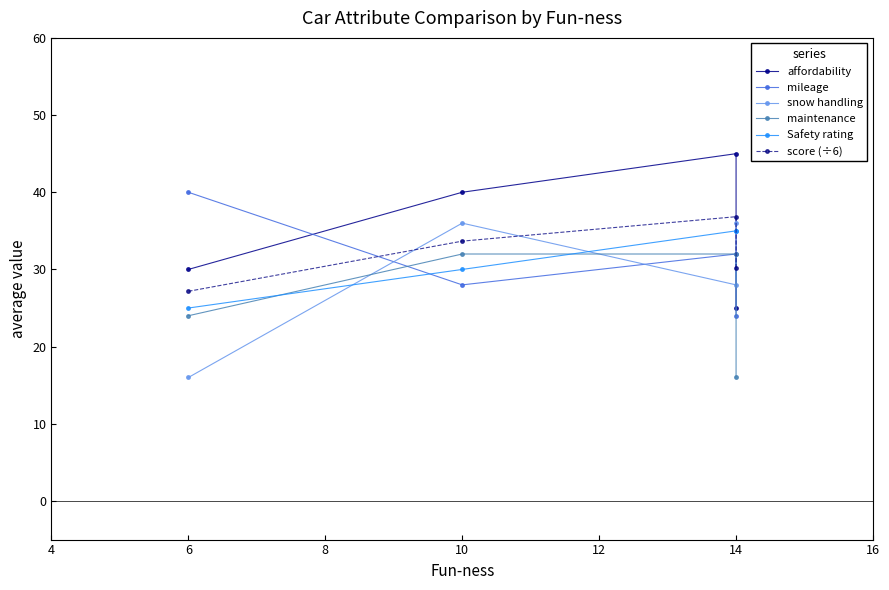

How many intersections are there between Safety rating and score (÷6)?

1